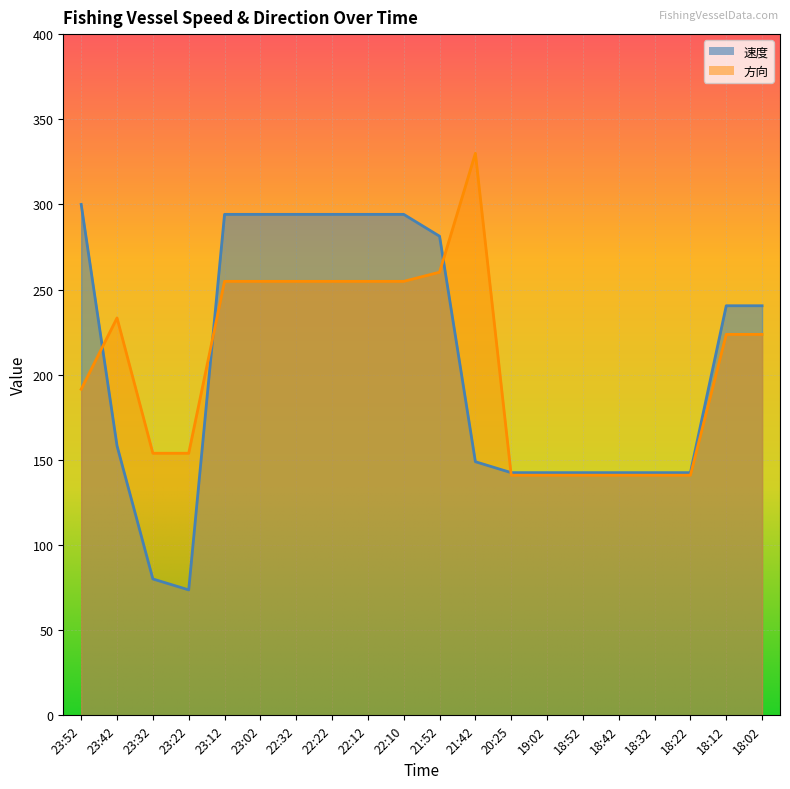

How many lines are shown in the chart?

2